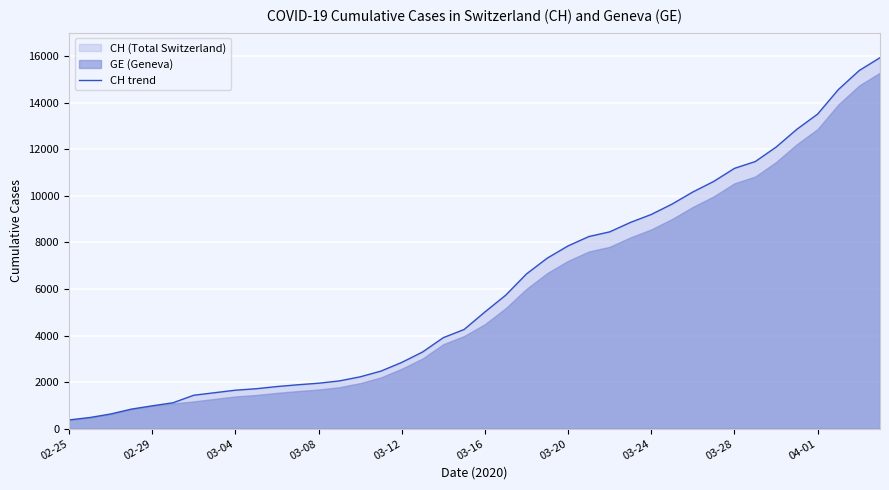

How many values exceed 5012?

19